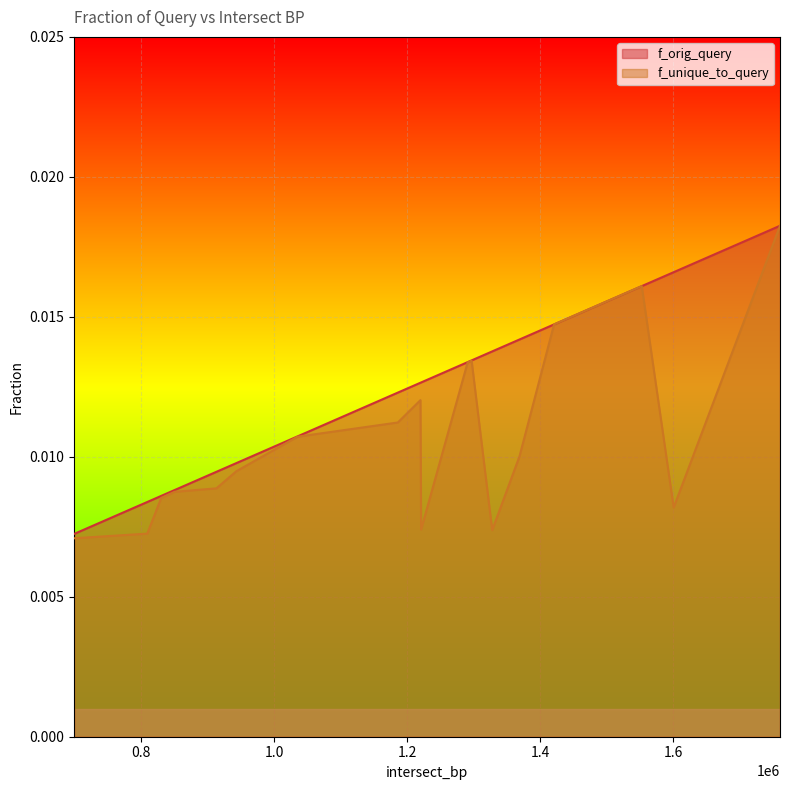

List the series in order of their overall mean, highest first.

f_orig_query, f_unique_to_query